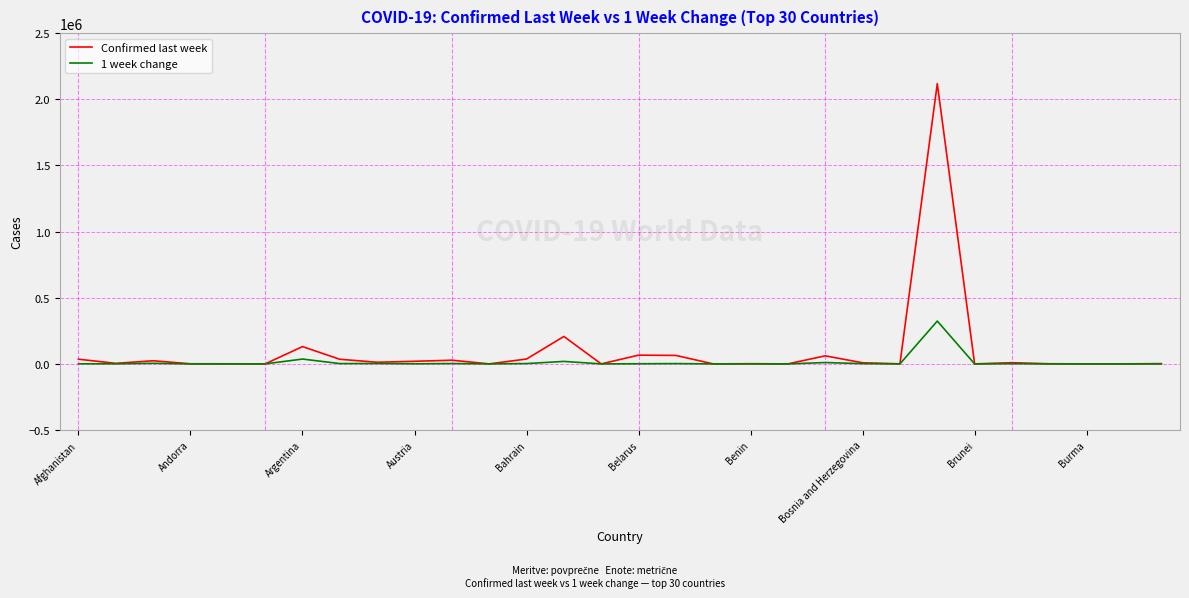

Which series has the largest range (max minus min)?

Confirmed last week